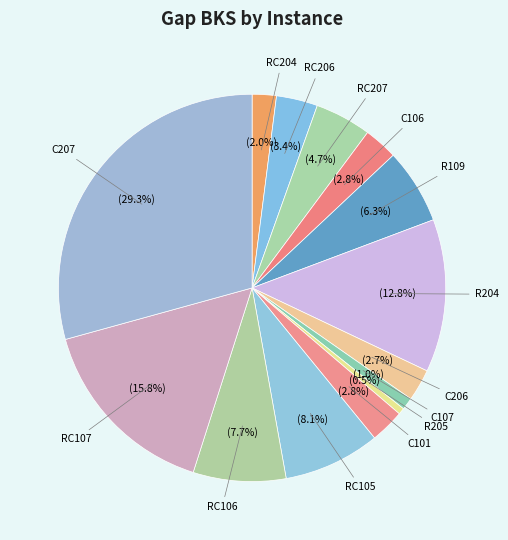

How many slices are in this pie chart?

14